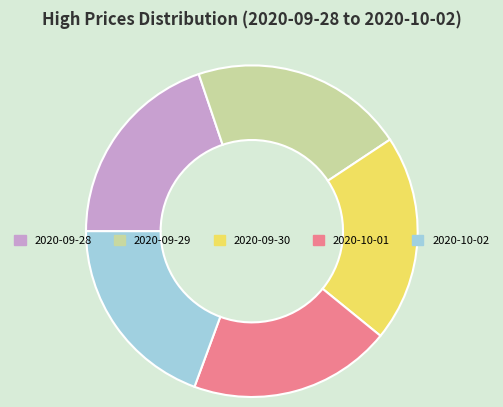

Which category has the biggest portion of the pie?

2020-09-29